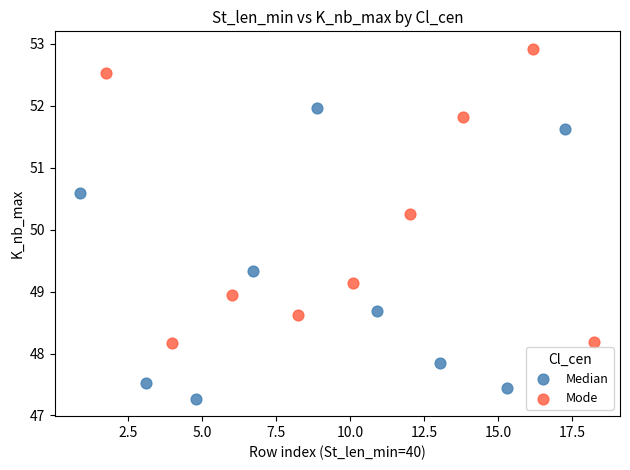

Which series reaches the minimum Y coordinate?

Median